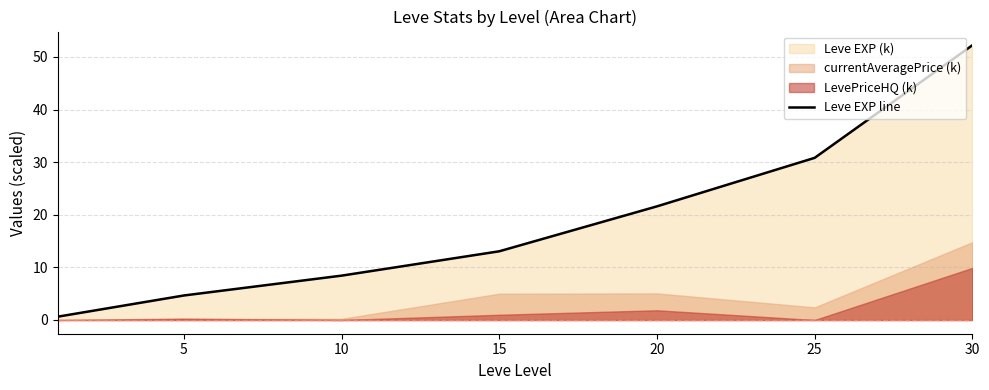

How many data points are above 13?

4